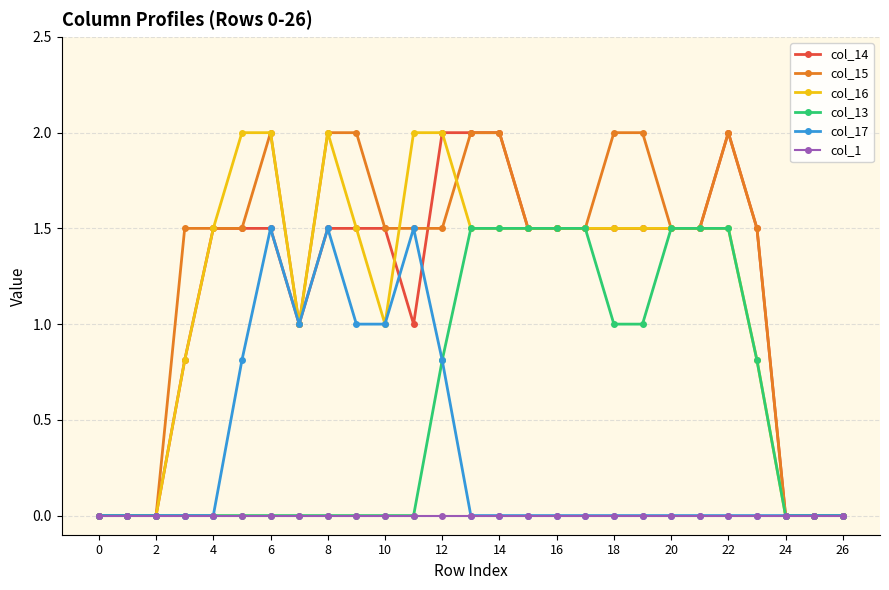

What is the value of the col_15 point at the 19th from the left?

2.0